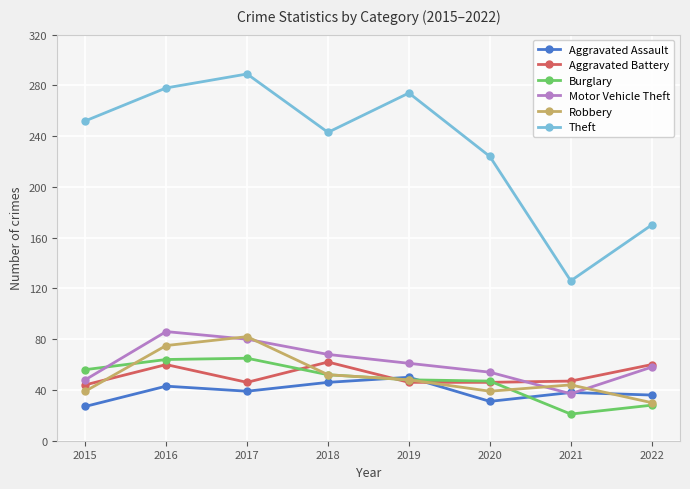

What is the difference between the maximum and second lowest values in the Aggravated Assault series?

19